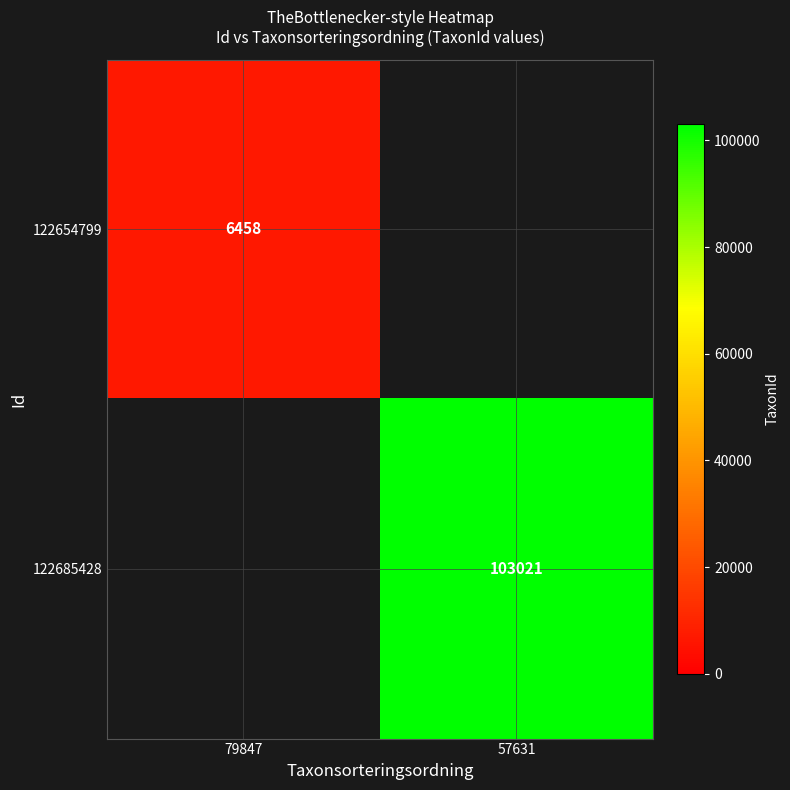

The value of 122654799 at 79847 is 4236. True or false?

False